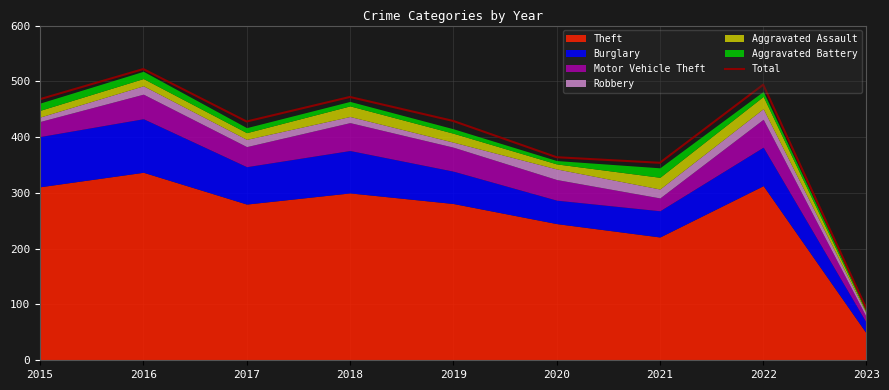

True or false: the data shows 238 at 2015.

False